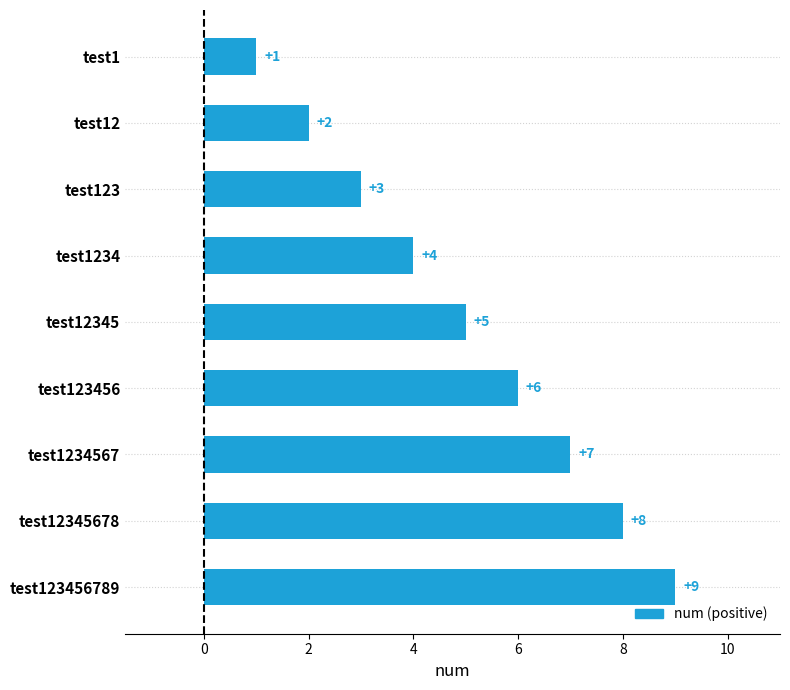

True or false: the data shows 8 at test123456.

False